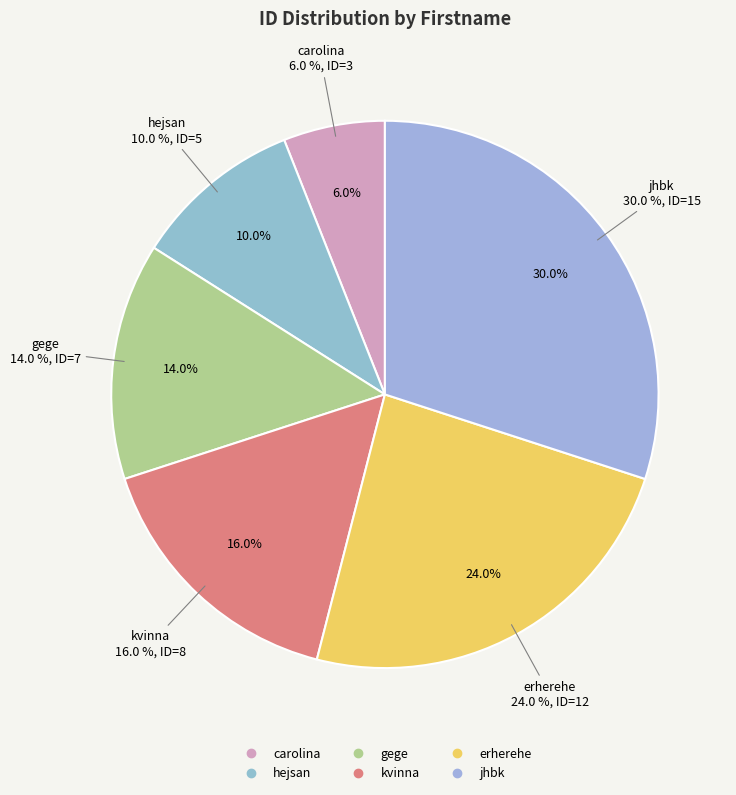

Which category has the smallest portion of the pie?

carolina